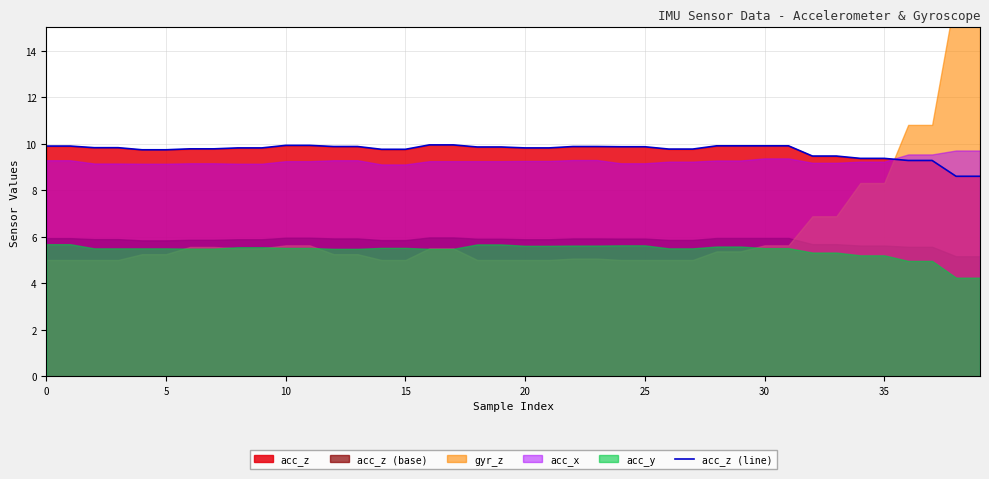

Is it true that acc_z (line) equals 9.4 at 35?

True